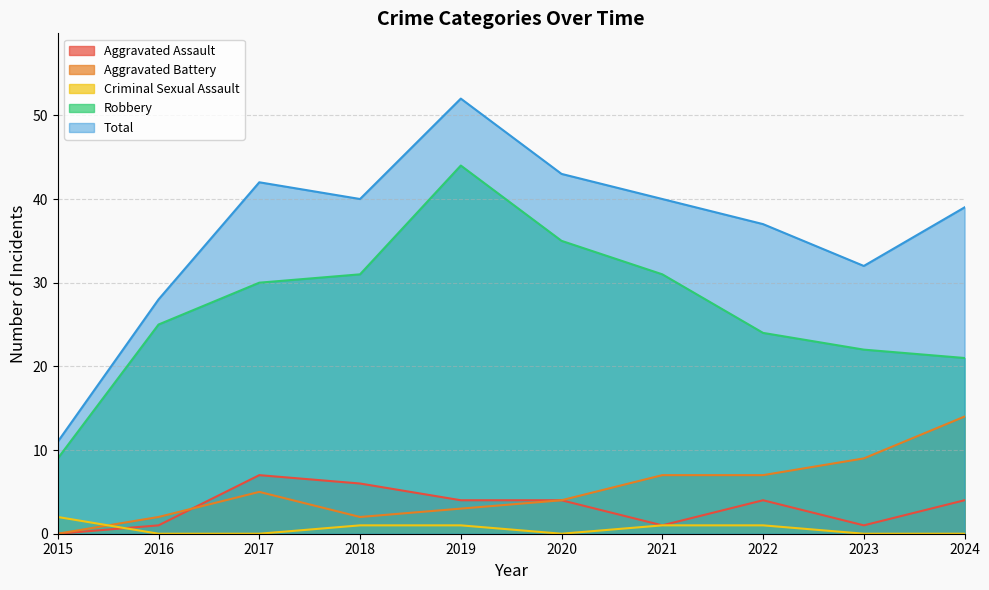

What is the difference between the highest and lowest values at 2015?

11